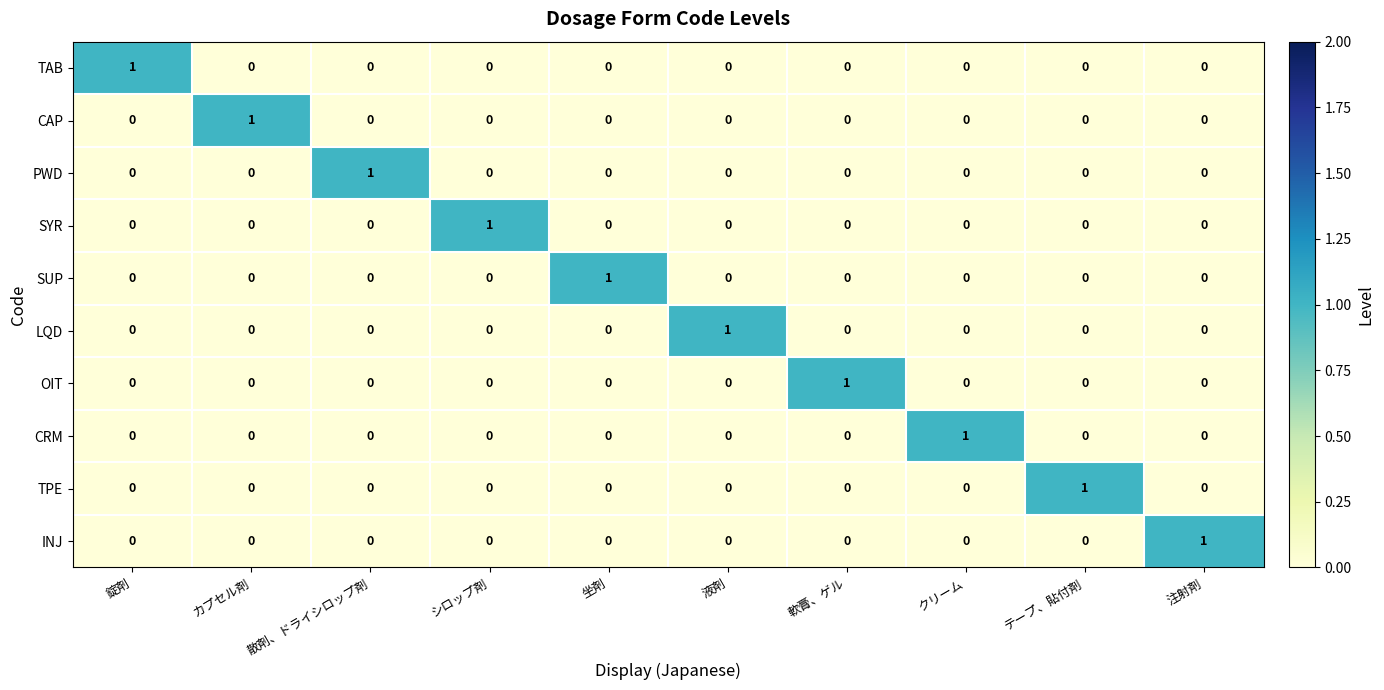

Count the CRM values in the range 0 to 1.

10